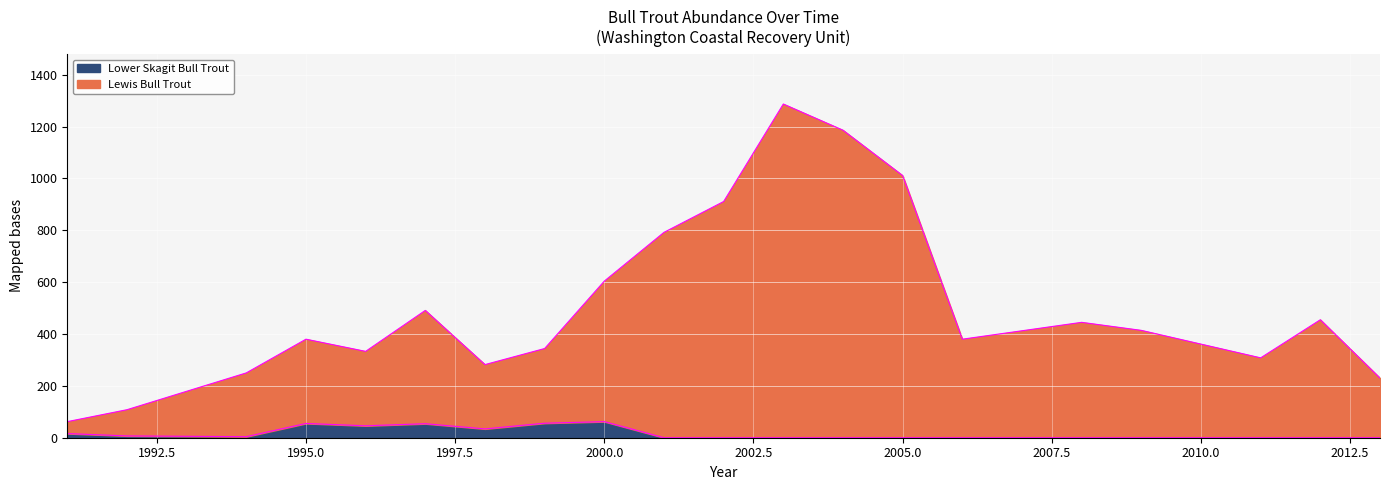

Between 1998 and 2009, which series saw the biggest shift?

Lewis Bull Trout